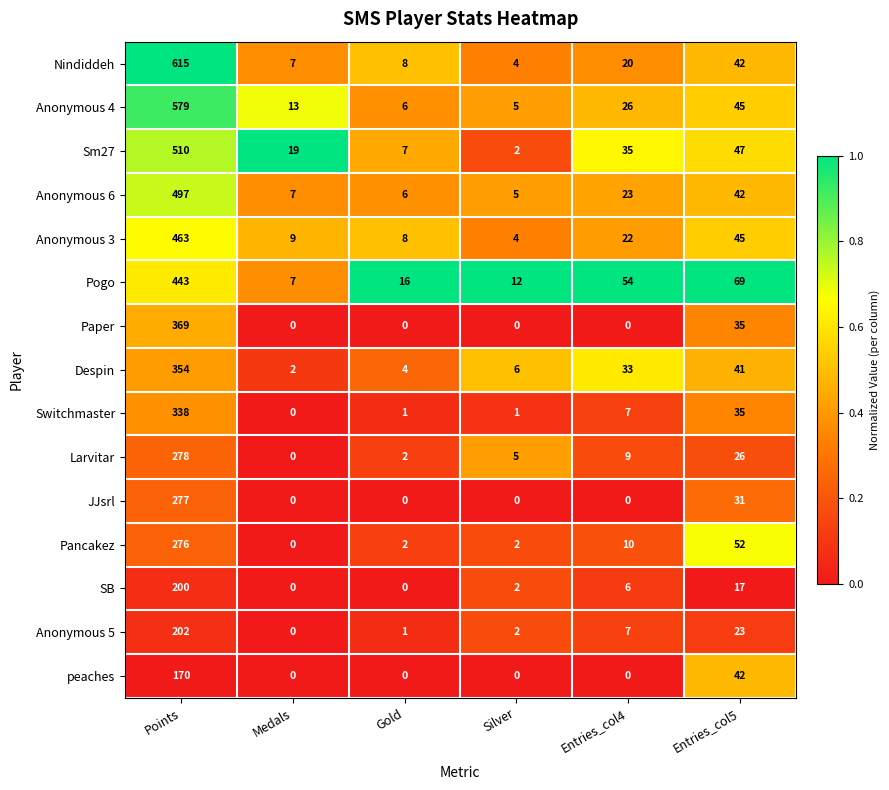

True or false: peaches has a value of 0 at Silver.

True